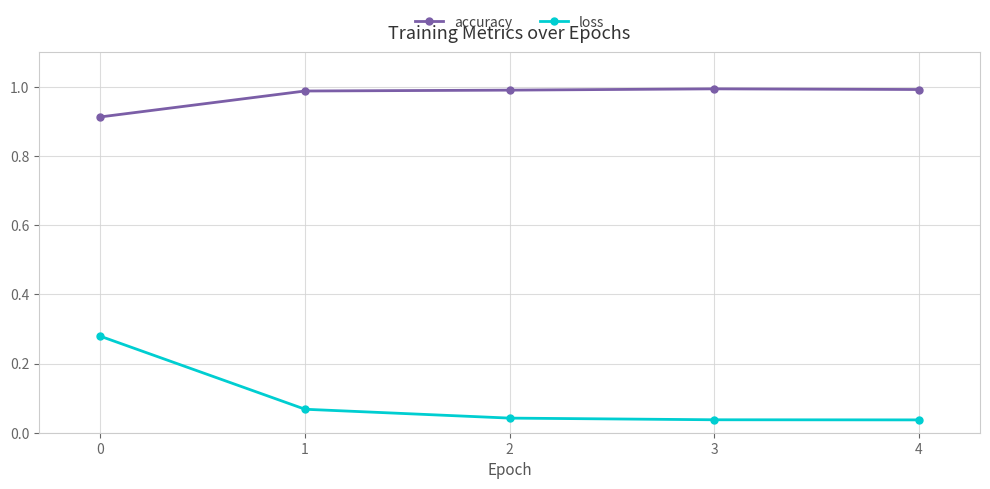

Which series has the widest spread of values?

loss